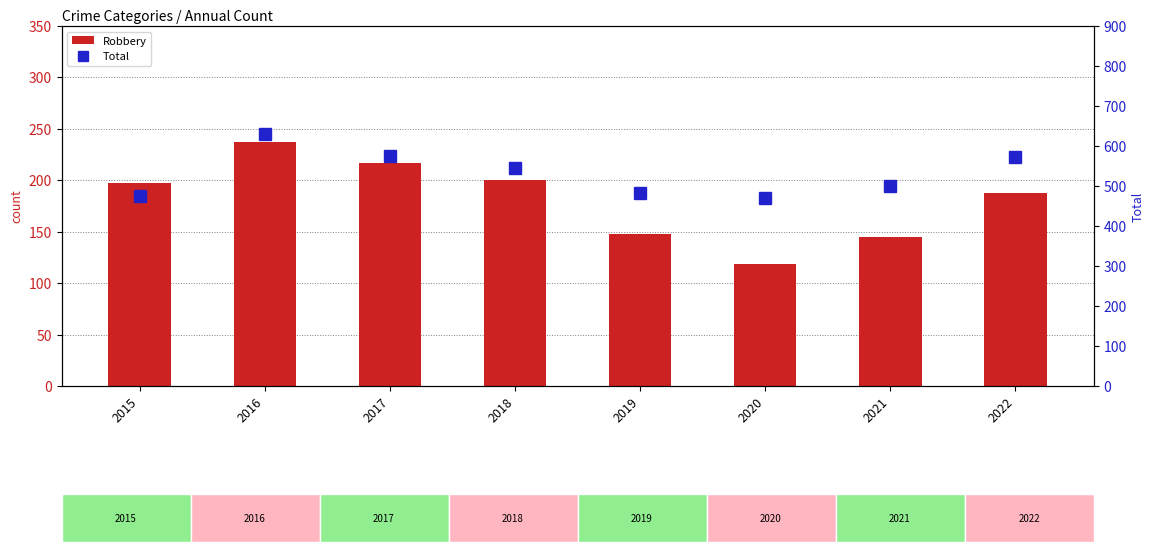

At how many categories does at least one series exceed 197?

8